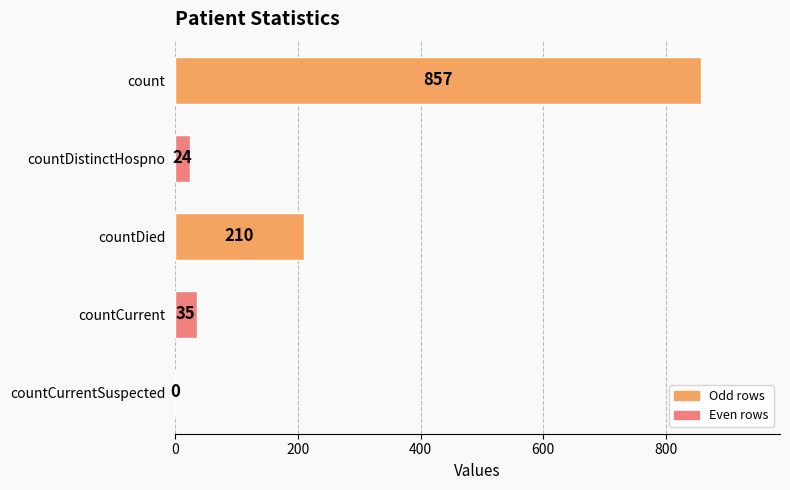

What is the sum of the values at countDied and countCurrentSuspected?

210